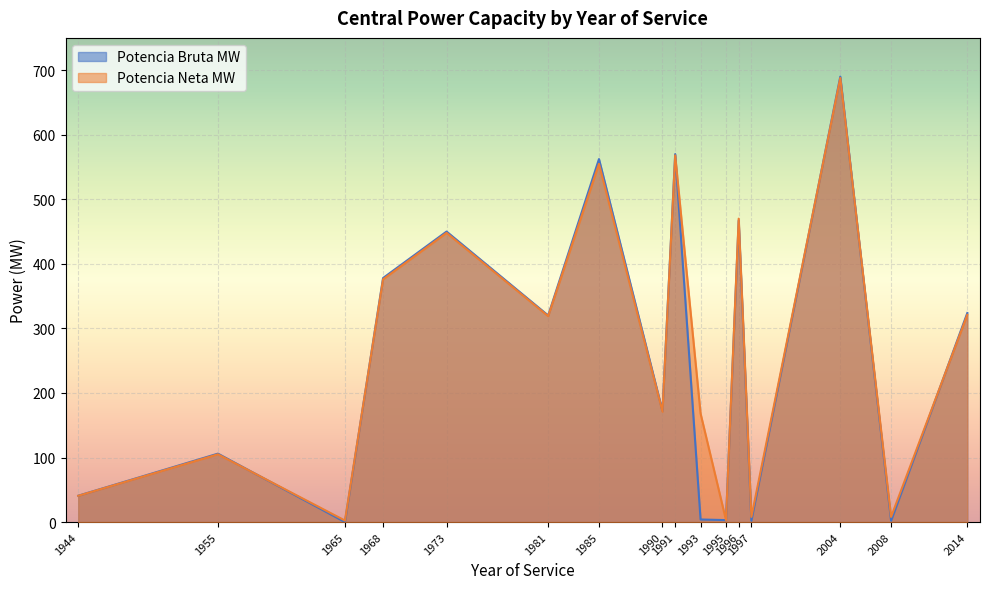

The value of Potencia Bruta MW at 1955 is 106.0. True or false?

True